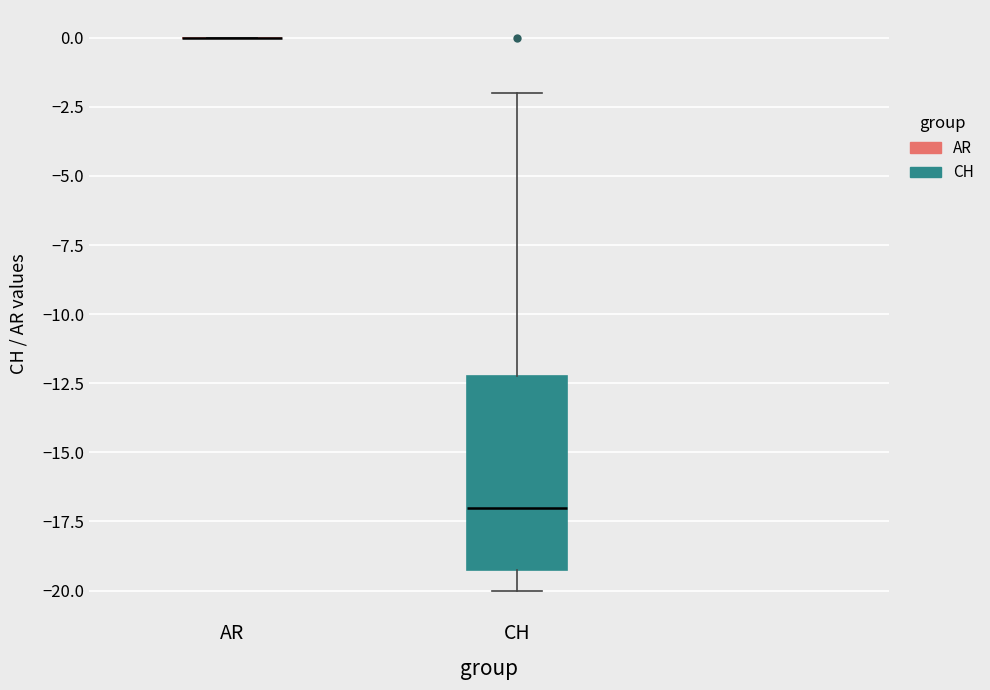

Reading left to right, read every box against the y-axis: the position of its median line, the range the box covers, and the ends of its whiskers. The values are not printed on the chart, so give them approximately, as read against the axis.

AR: box collapsed to a line at 0, whiskers 0 to 0
CH: median -17, box -19 to -12, whiskers -20 to -2